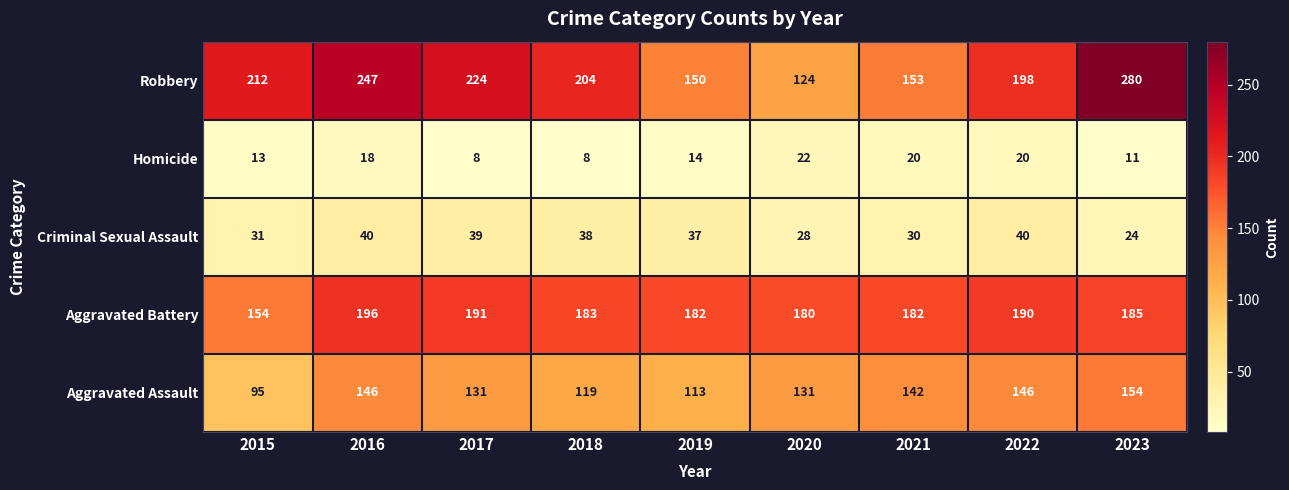

Rank the series at 2019 from highest to lowest value.

Aggravated Battery, Robbery, Aggravated Assault, Criminal Sexual Assault, Homicide